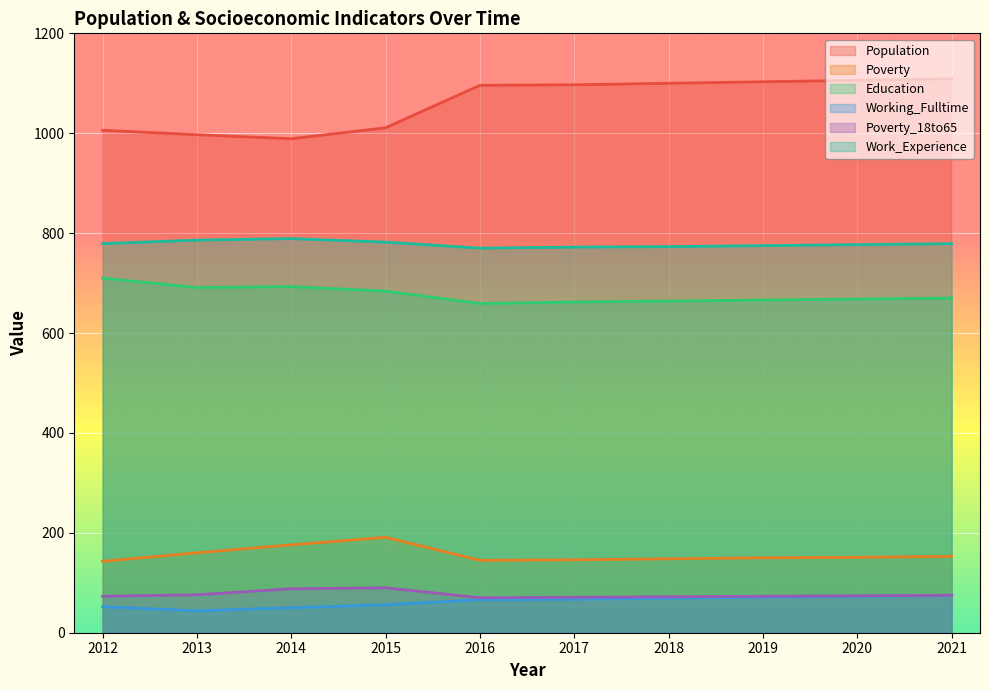

True or false: Poverty has more than 0 points higher than both neighbors.

True